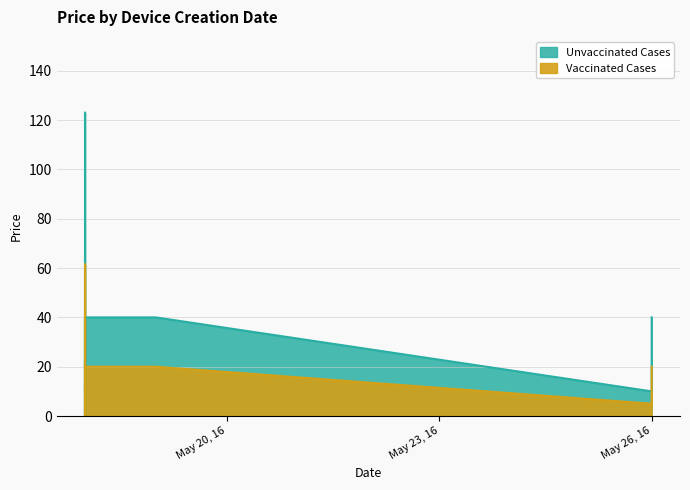

What is the total value across all series at 2016-05-18?

184.5